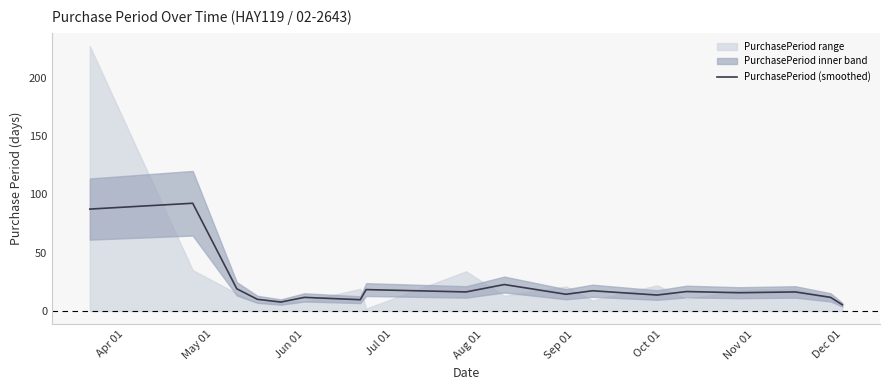

What is the maximum value for PurchasePeriod (smoothed)?

92.3